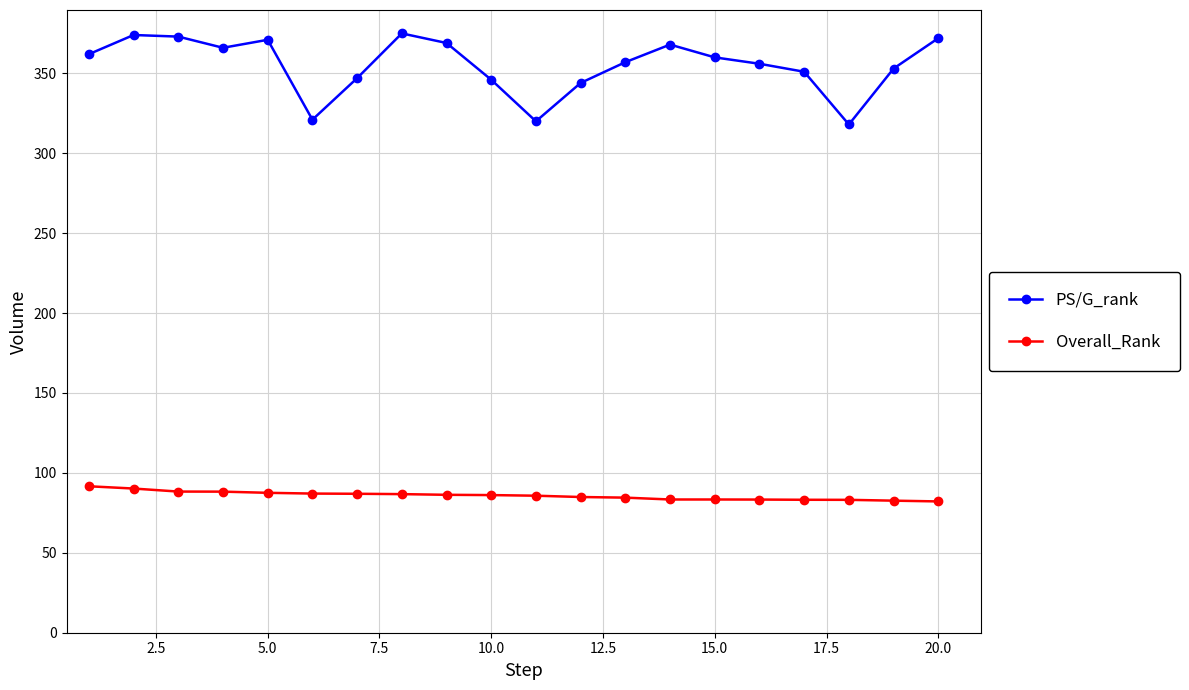

What is the value of the PS/G_rank point at the 12th from the left?

344.0